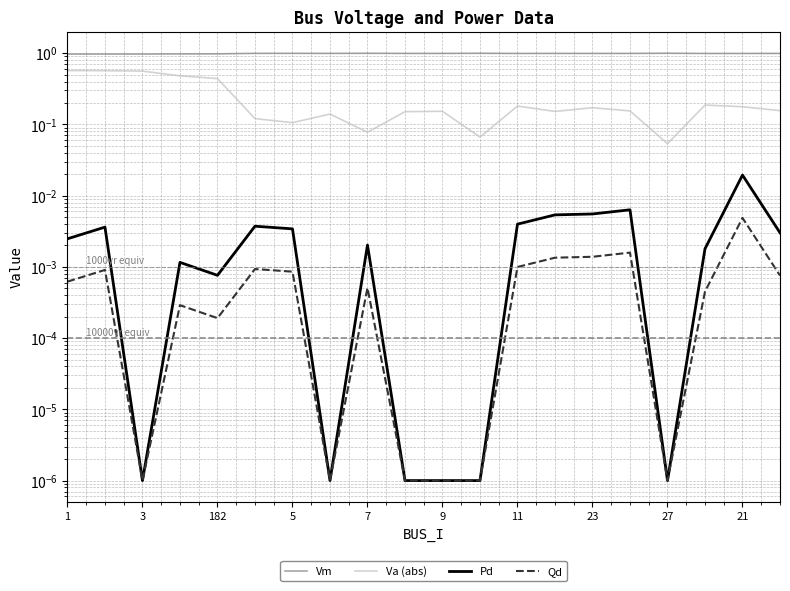

What is the label of the 12th point from the left?

11